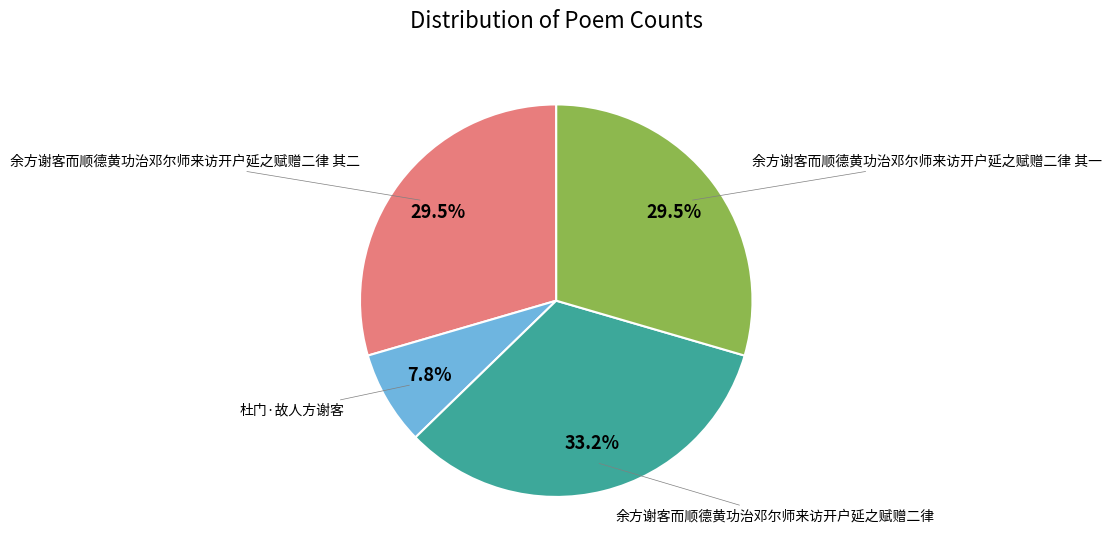

Does any single category account for the majority?

No